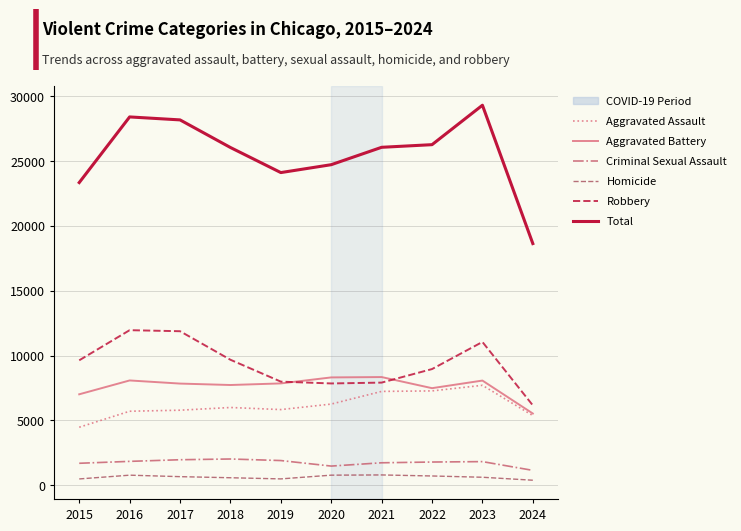

At which label does Total reach its peak?

2023